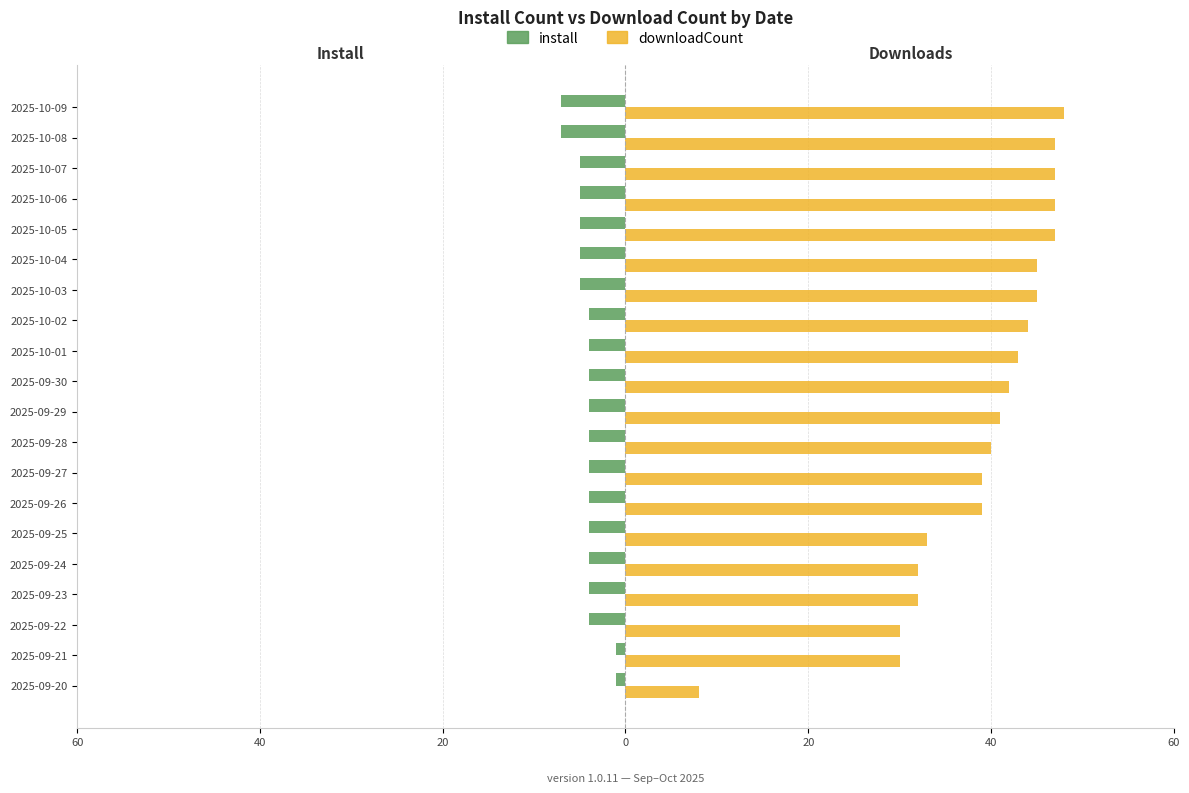

What are all the series names shown in the legend?

install, downloadCount